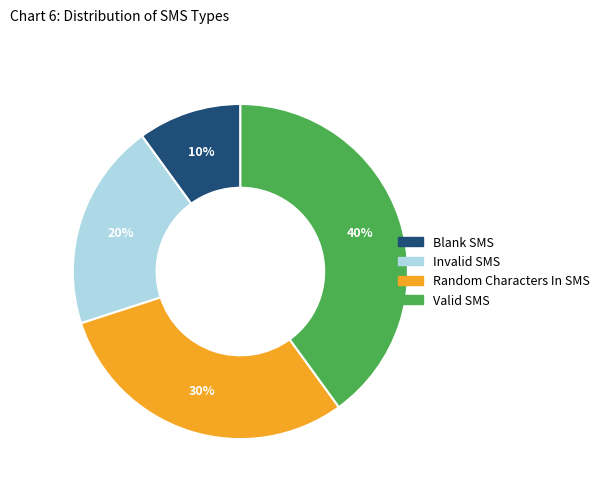

Which slice is the largest?

Valid SMS